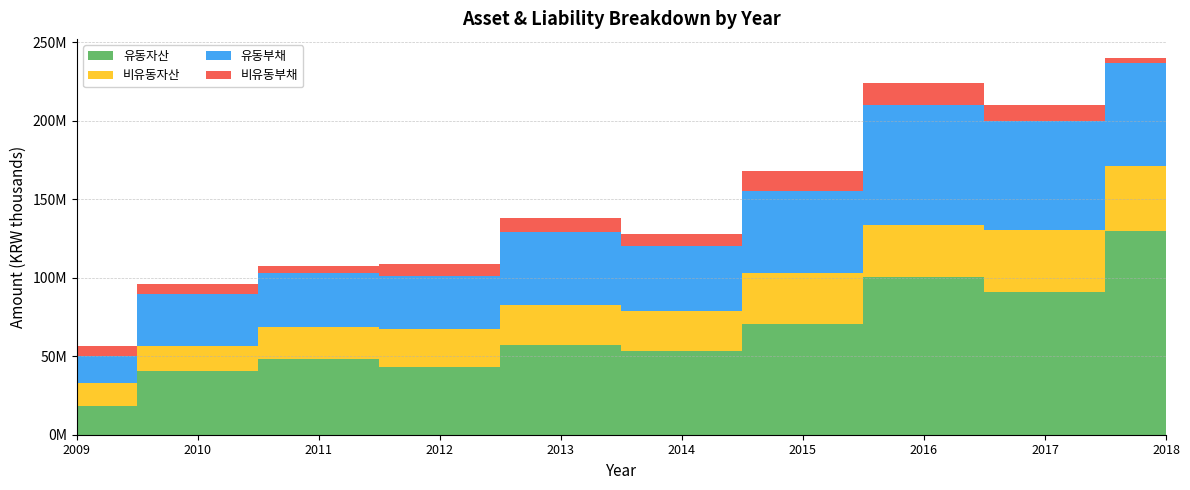

Reading left to right, extract all data points from this chart.

유동자산: 2009=18423953	2010=40522015	2011=48219871	2012=43355806	2013=57005862	2014=53335790	2015=70371470	2016=100832233	2017=90816193	2018=130056361
비유동자산: 2009=14601972	2010=15819388	2011=20678293	2012=24062360	2013=25788548	2014=25327490	2015=32938961	2016=33141611	2017=39418583	2018=41457040
유동부채: 2009=17248452	2010=33046122	2011=33885381	2012=34012043	2013=46335515	2014=41792567	2015=51993941	2016=76306703	2017=69538191	2018=65381828
비유동부채: 2009=6245553	2010=6506701	2011=4818497	2012=7352462	2013=9257675	2014=7429184	2015=12781870	2016=13787502	2017=10436313	2018=3360724